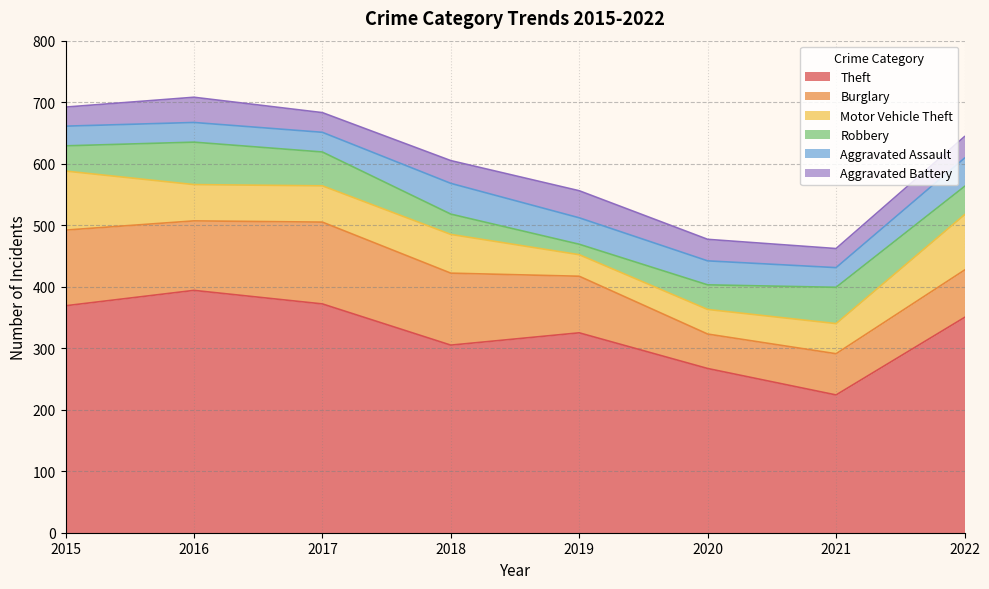

Reading left to right, what are all the values shown in this chart?

Theft: 2015=369	2016=394	2017=372	2018=305	2019=325	2020=267	2021=224	2022=350
Burglary: 2015=123	2016=113	2017=133	2018=117	2019=92	2020=56	2021=67	2022=77
Motor Vehicle Theft: 2015=96	2016=59	2017=59	2018=63	2019=35	2020=40	2021=49	2022=90
Robbery: 2015=41	2016=69	2017=55	2018=33	2019=17	2020=40	2021=59	2022=46
Aggravated Assault: 2015=32	2016=32	2017=32	2018=50	2019=43	2020=39	2021=32	2022=46
Aggravated Battery: 2015=31	2016=41	2017=32	2018=37	2019=44	2020=35	2021=31	2022=35